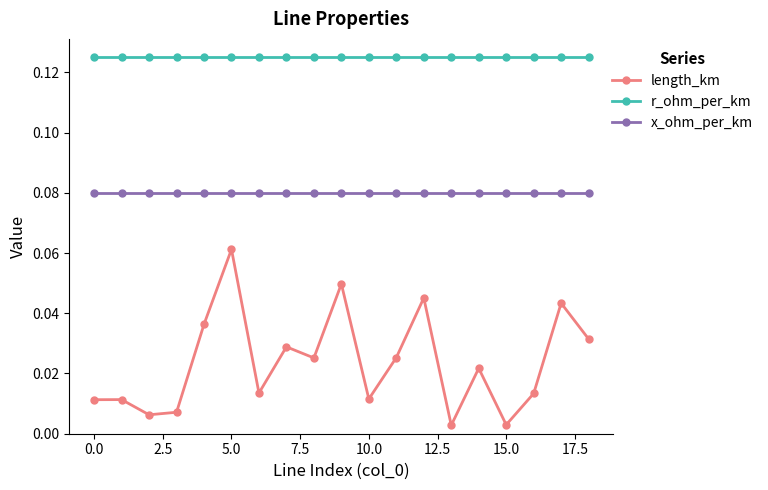

Is this an area chart (filled region under the line)?

No